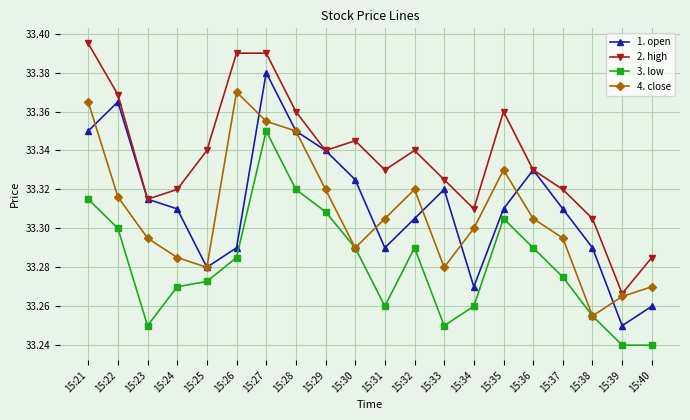

Which label corresponds to the largest value in the chart?

15:21